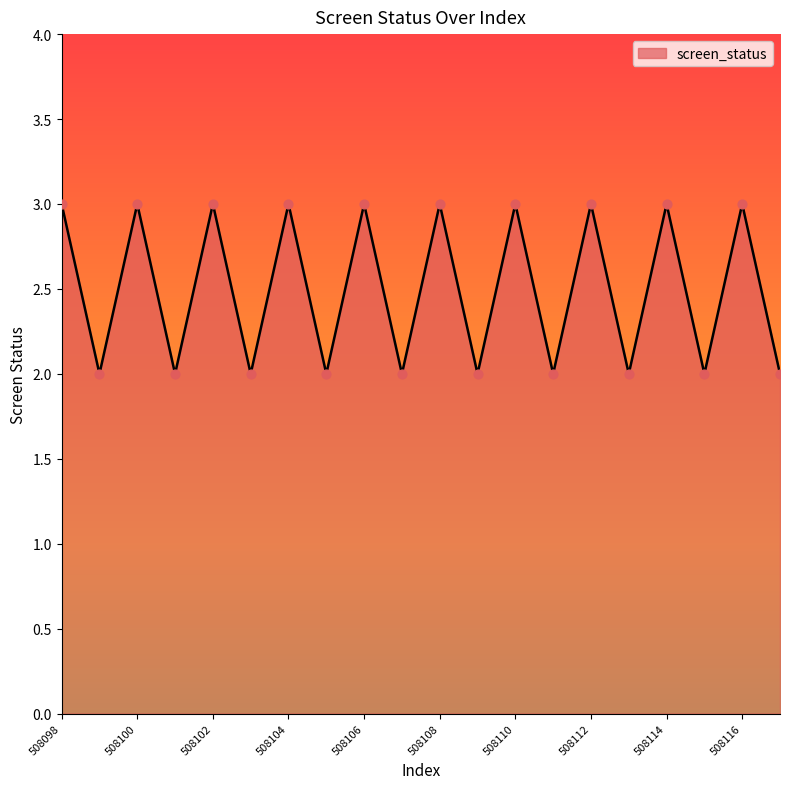

What is the maximum value shown in the chart?

3